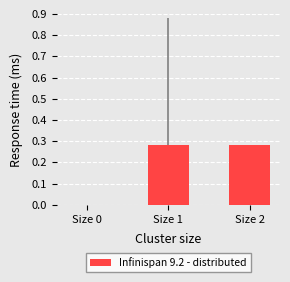

Are the bars horizontal?

No